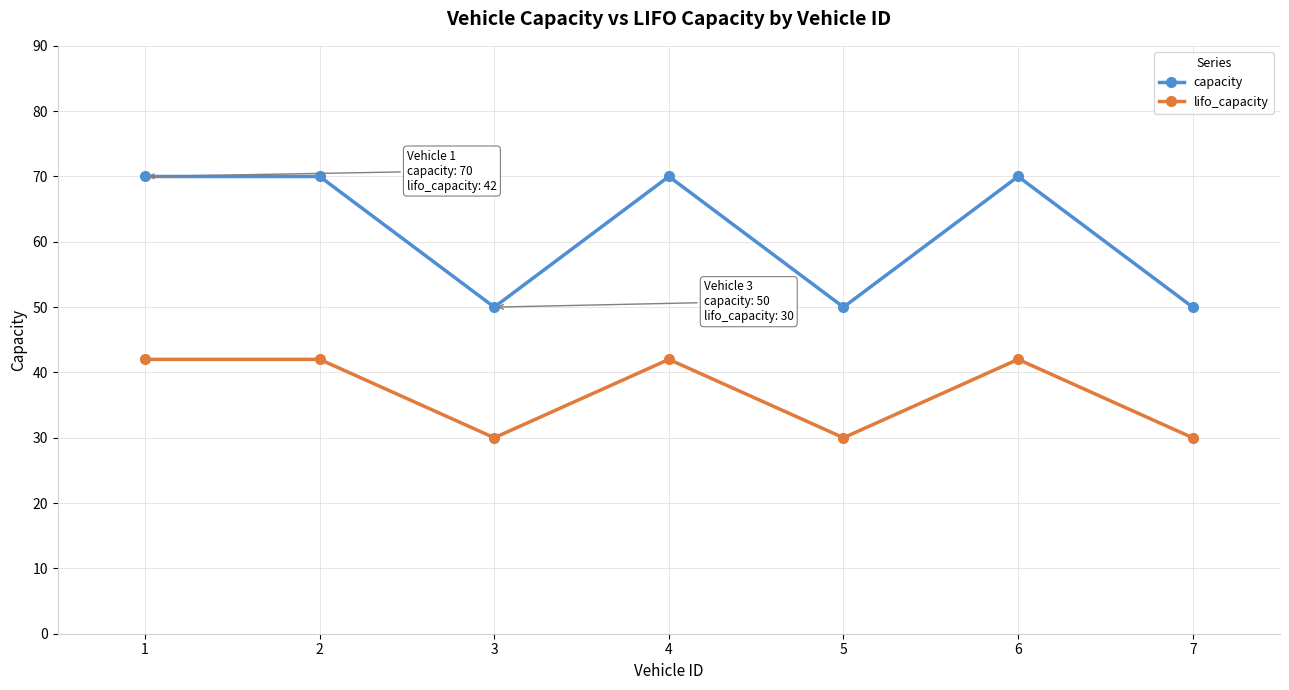

Is this an area chart (filled region under the line)?

No